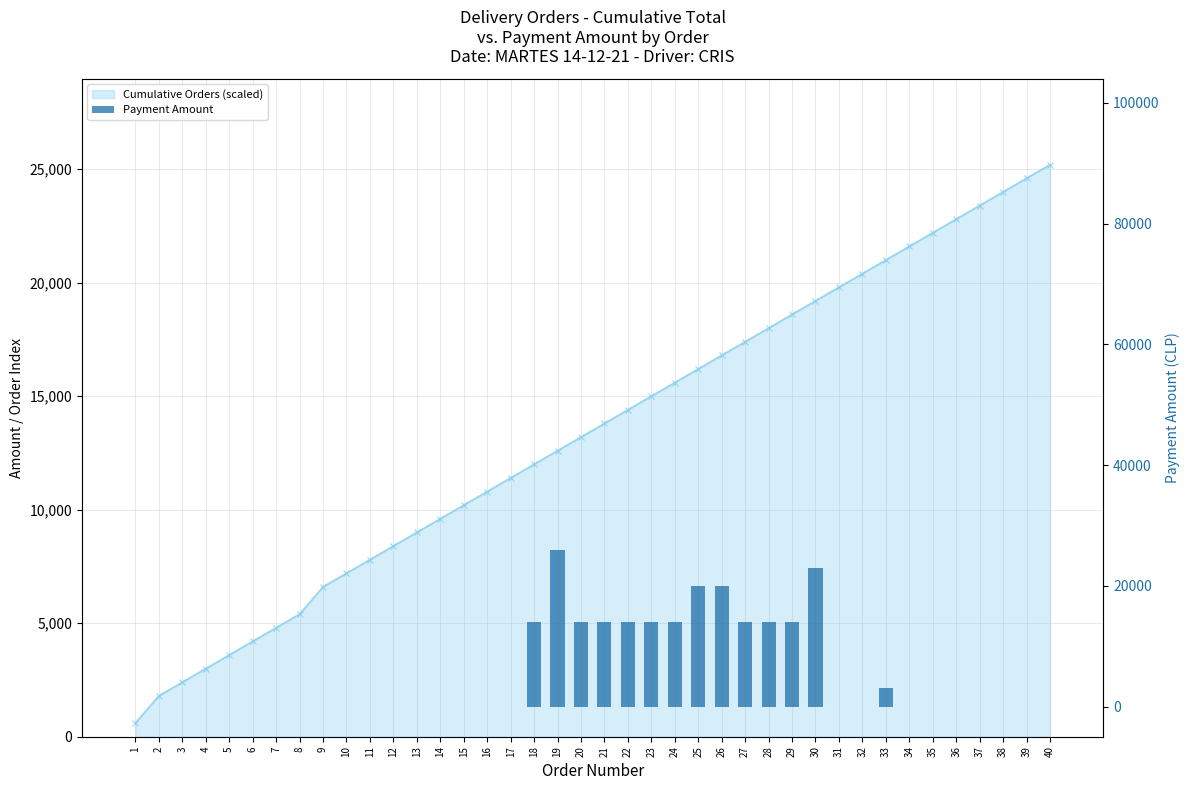

What value does the data have at 18, to the nearest 50?

14000